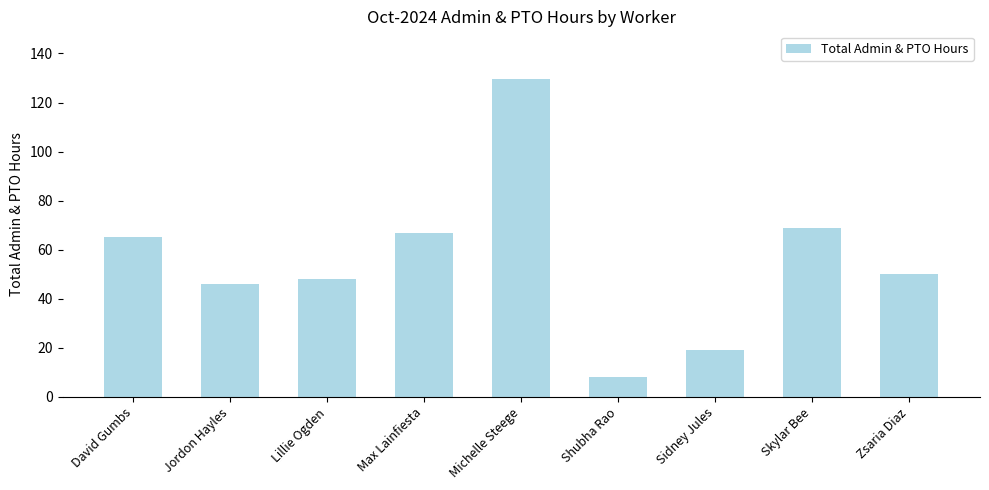

What is the average value?

55.7